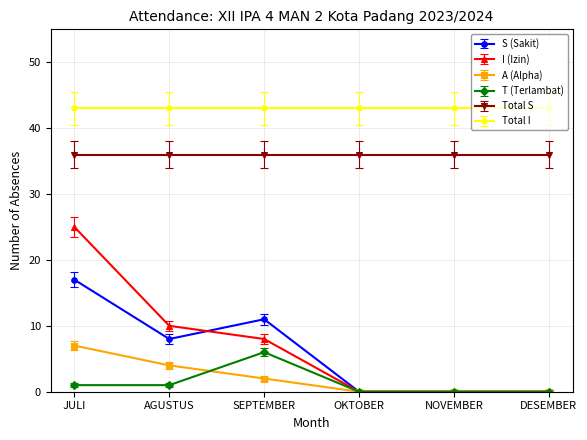

True or false: Total S and Total I intersect in this chart.

False